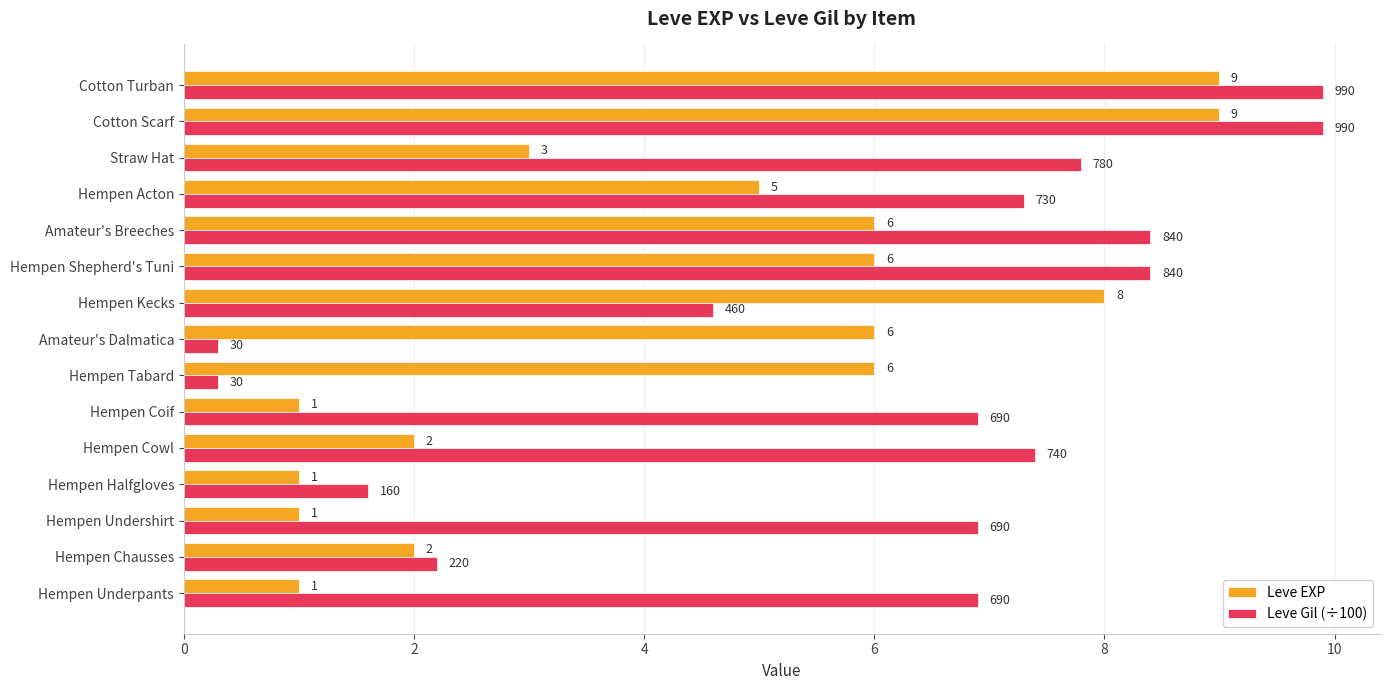

How many Leve EXP values are between 1 and 6?

12